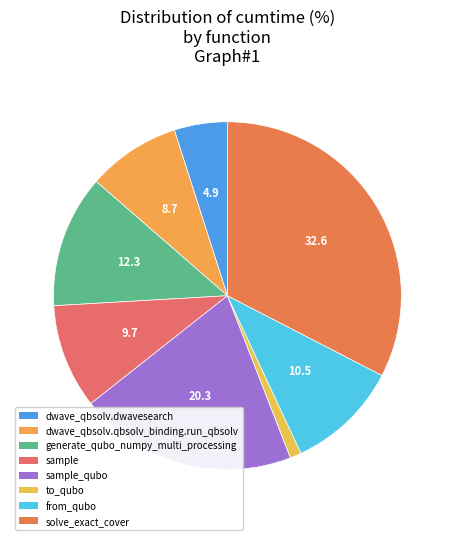

Is it true that sample_qubo is 11% of the pie?

False